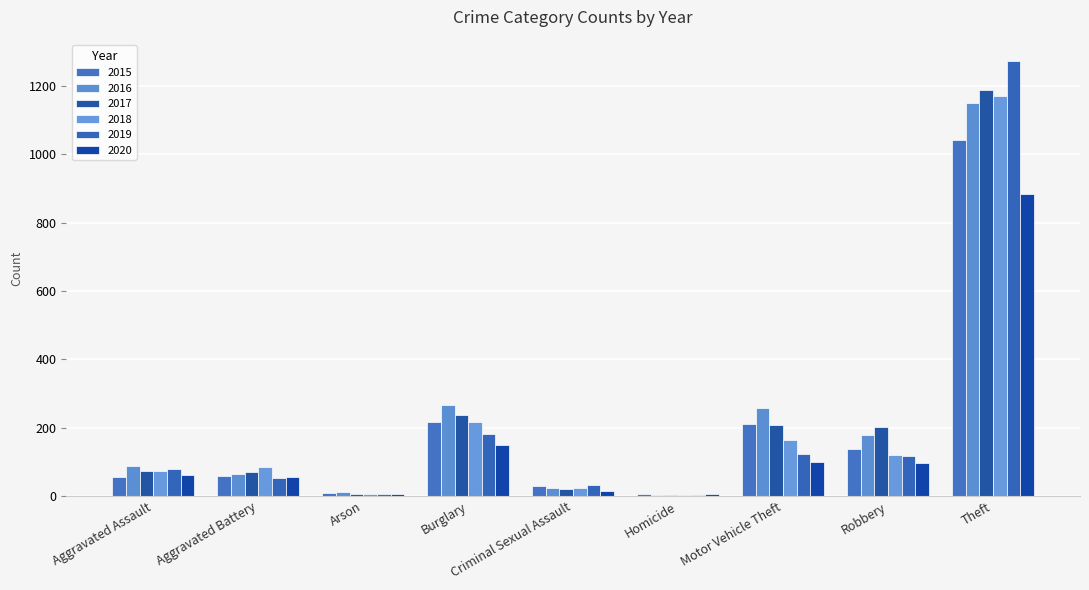

What is the difference between the maximum and minimum values in the 2016 series?

1147